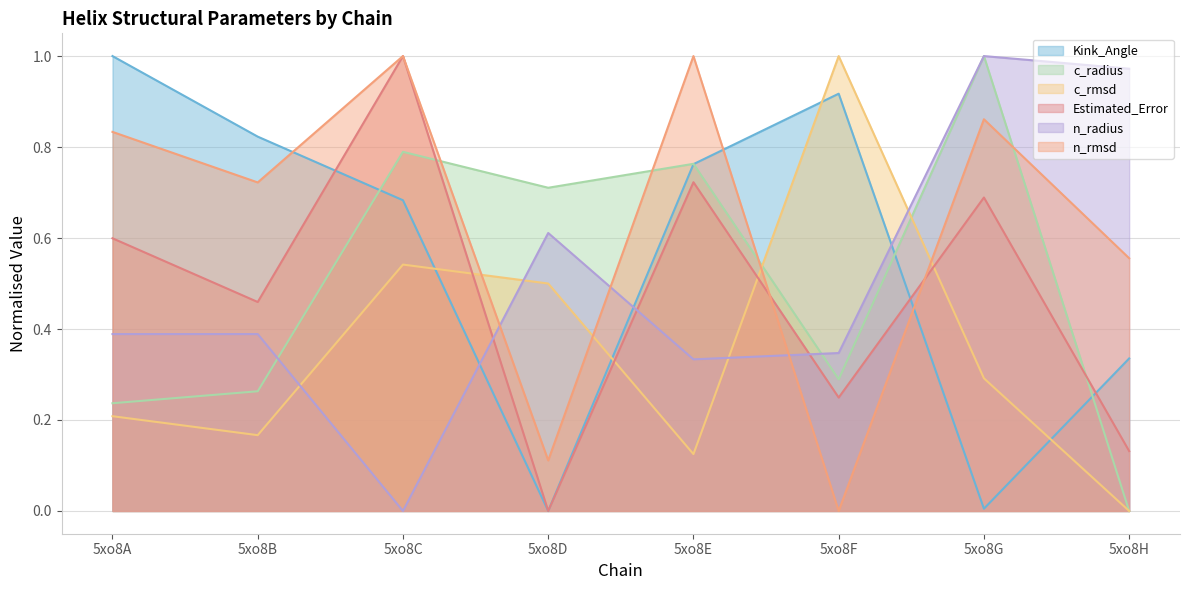

Is the value of Estimated_Error at 5xo8A greater than the value of Kink_Angle at 5xo8F?

No